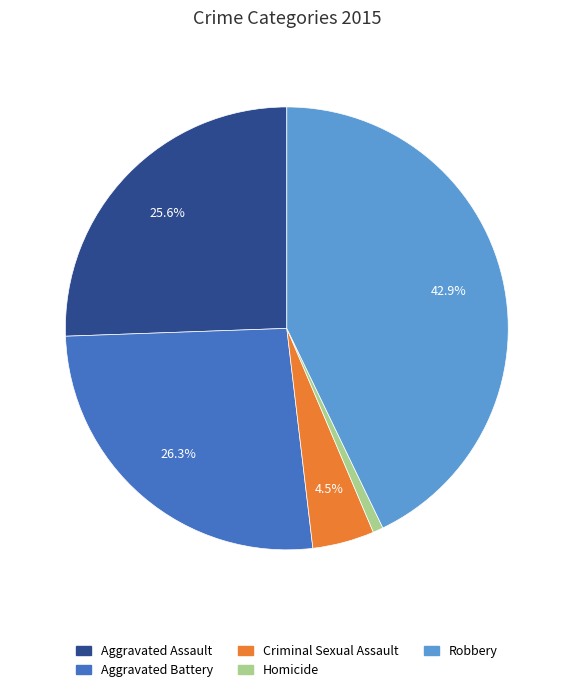

What is the smallest slice in the pie chart?

Homicide